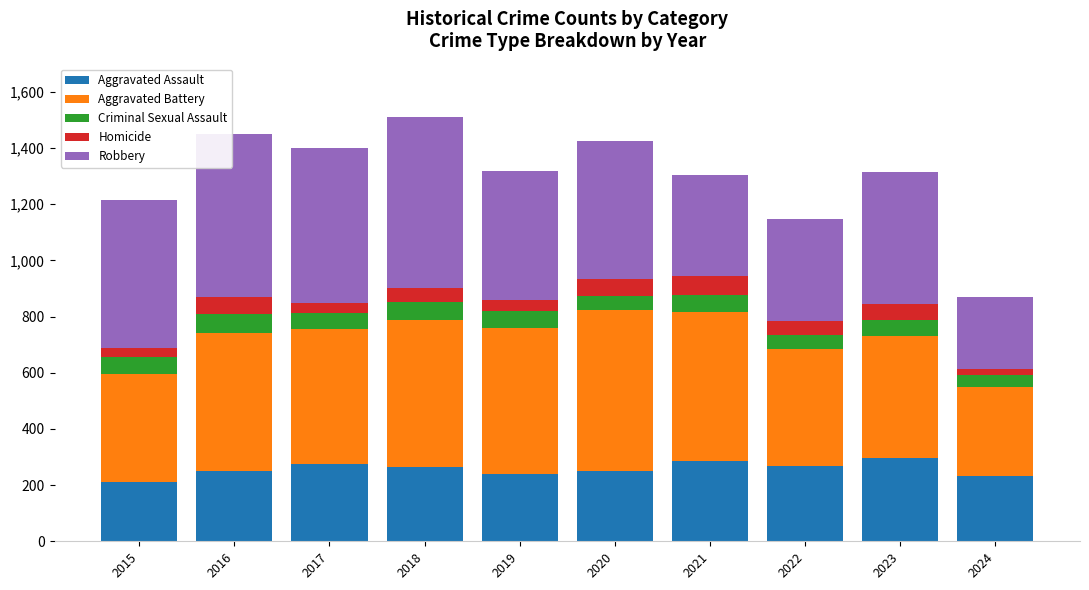

What is the difference between the second highest and second lowest values in the Aggravated Assault series?

52